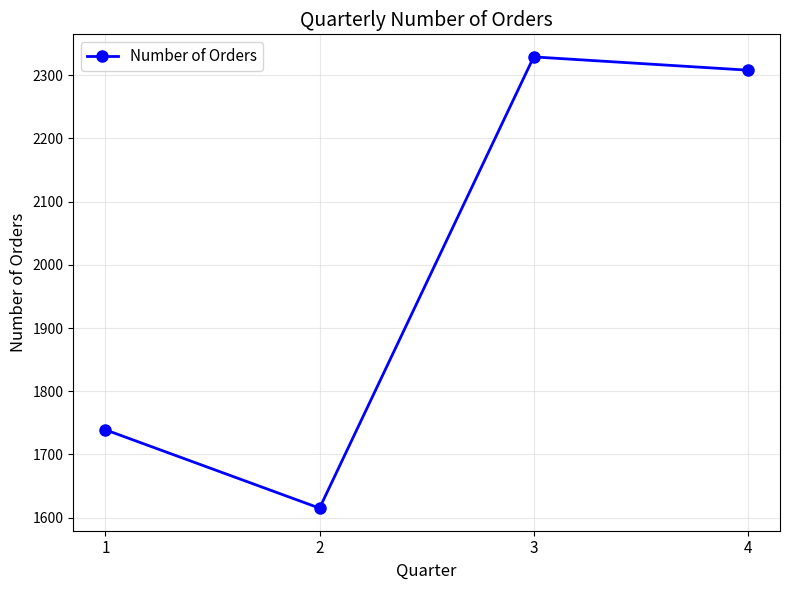

What is the sum of all values?

7991